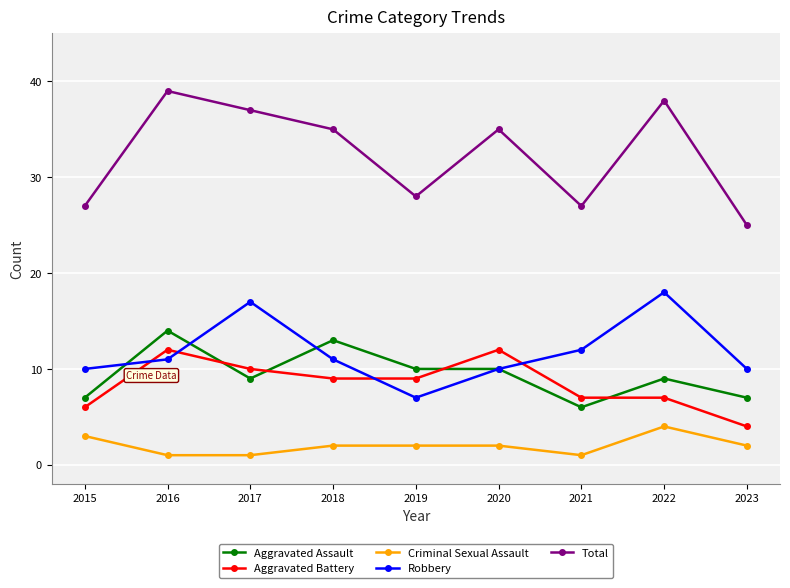

What is the highest value of the Aggravated Assault series?

14